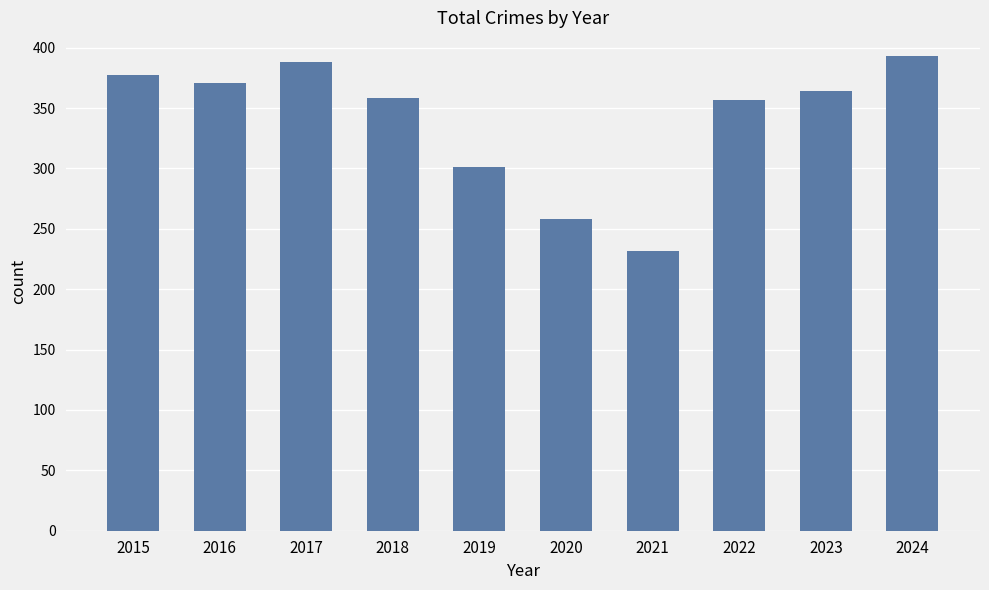

Are the bars horizontal?

No